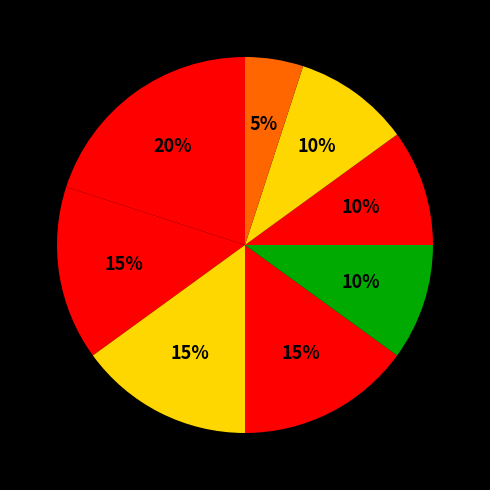

How many slices are in this pie chart?

8